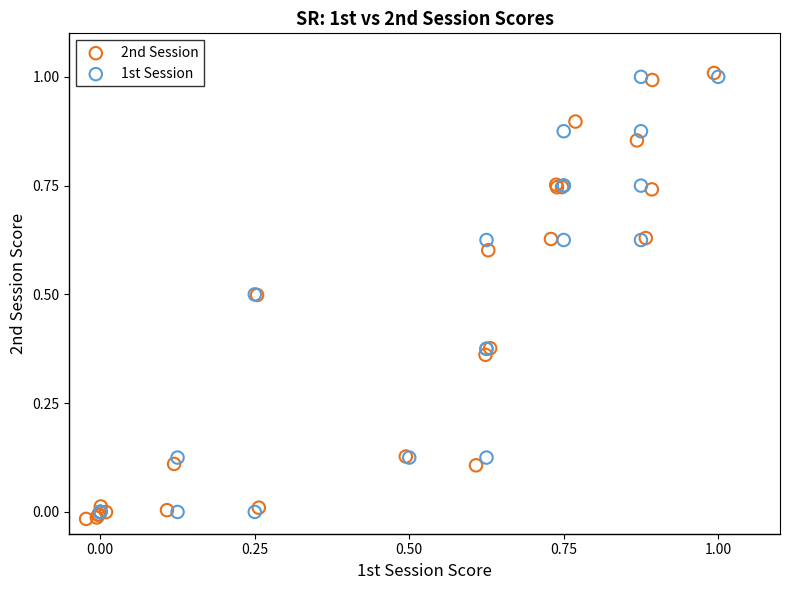

Which series has the largest Y range (max minus min)?

2nd Session